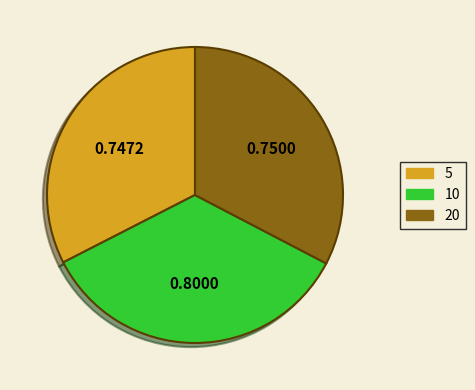

Is the sum of 10 and 5 greater than half?

Yes